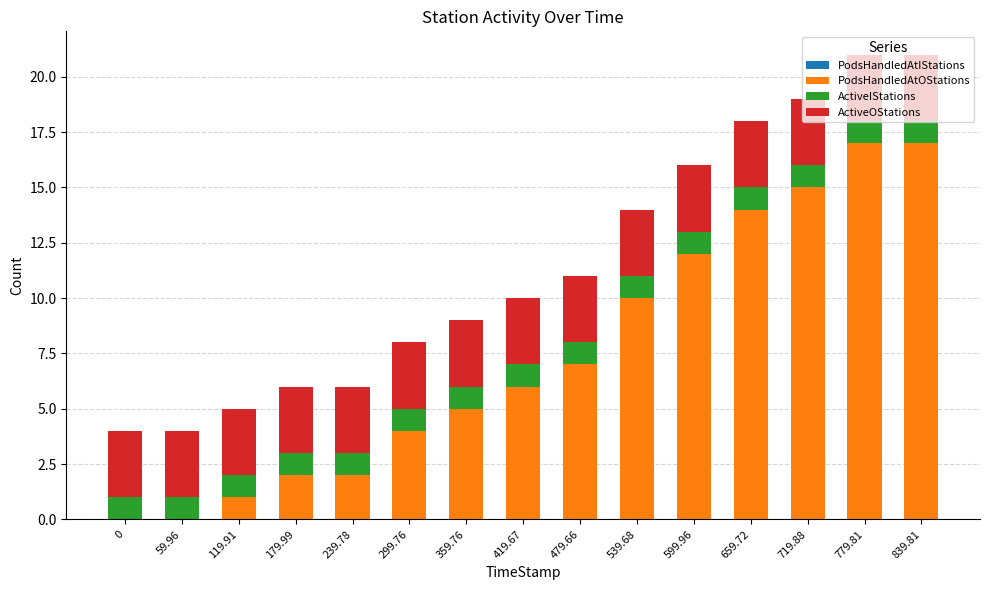

The value of PodsHandledAtOStations at 599.96 is 19. True or false?

False